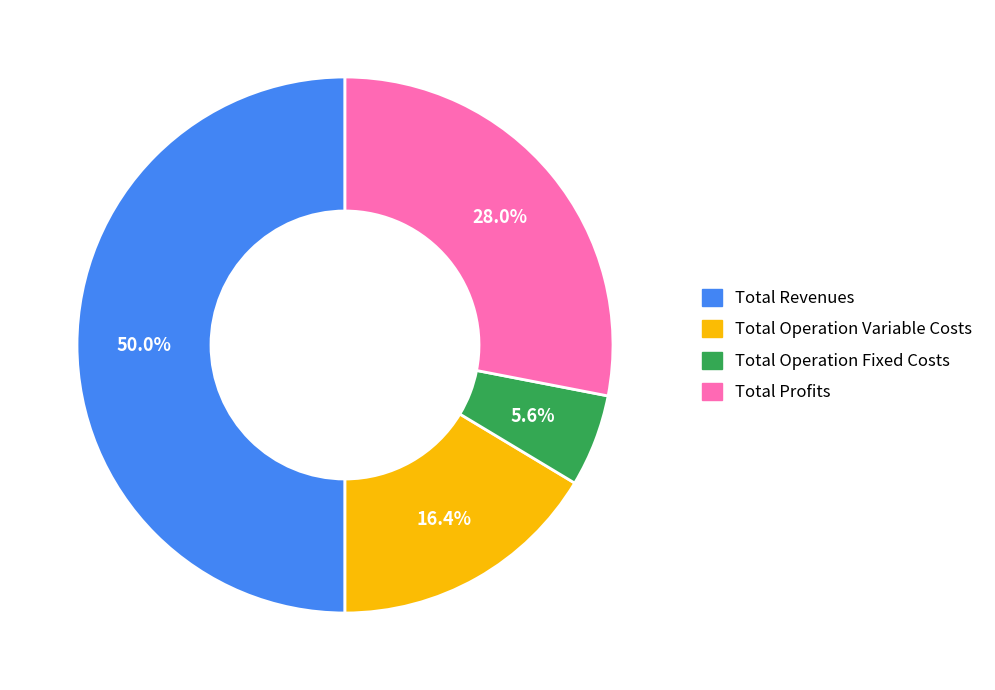

How many slices are in this pie chart?

4